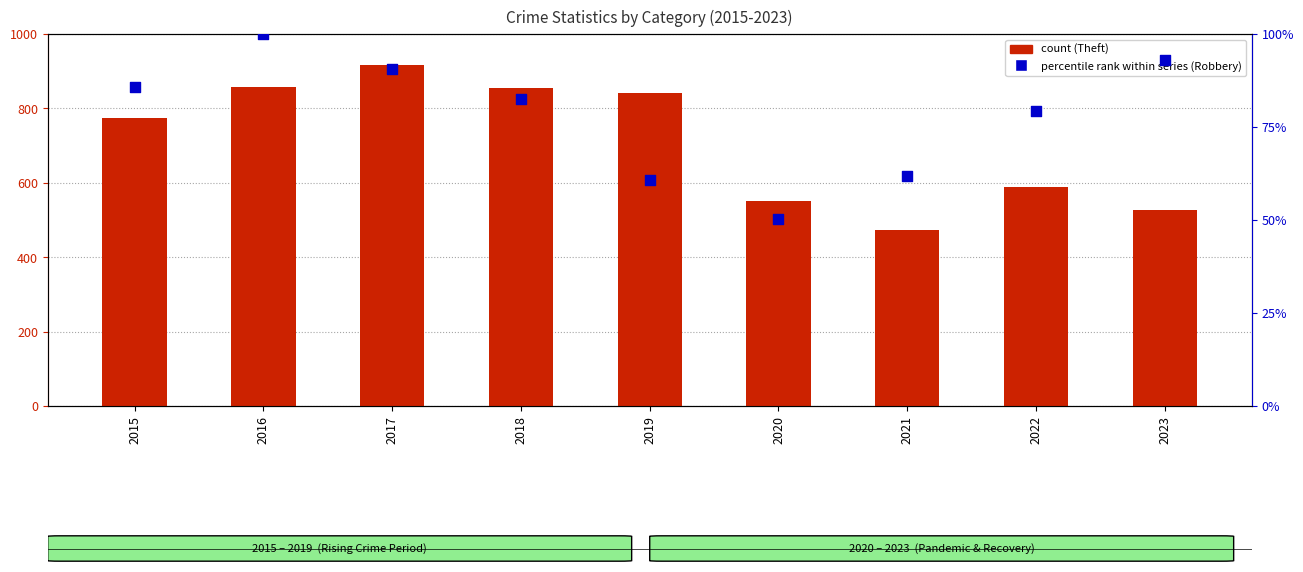

What is the total value across all series at 2021?

535.9